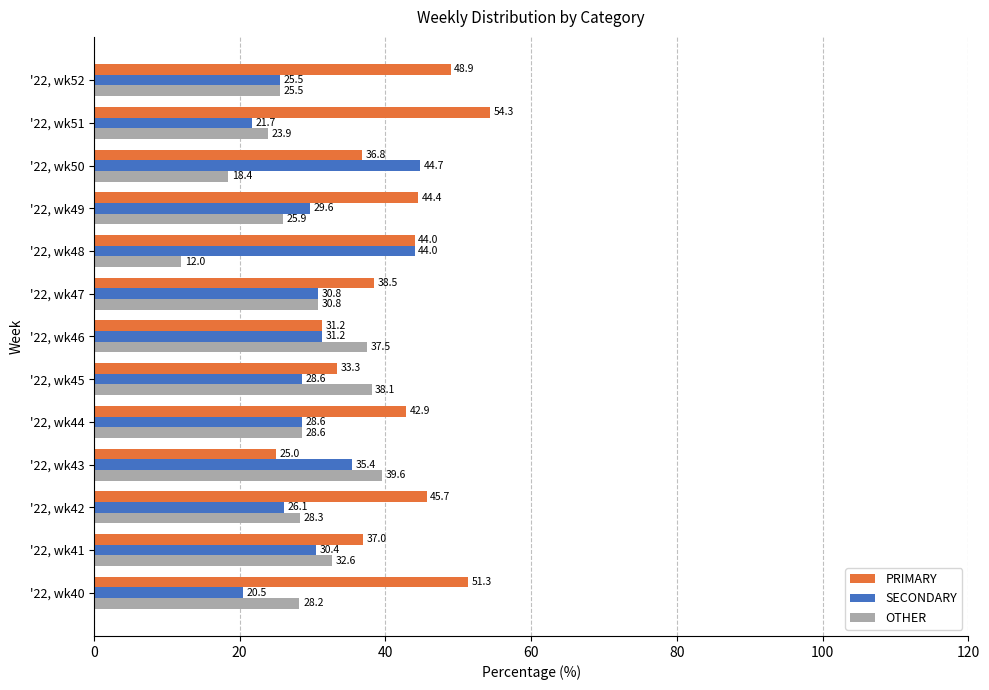

True or false: SECONDARY has a value of 39.8 at '22, wk41.

False